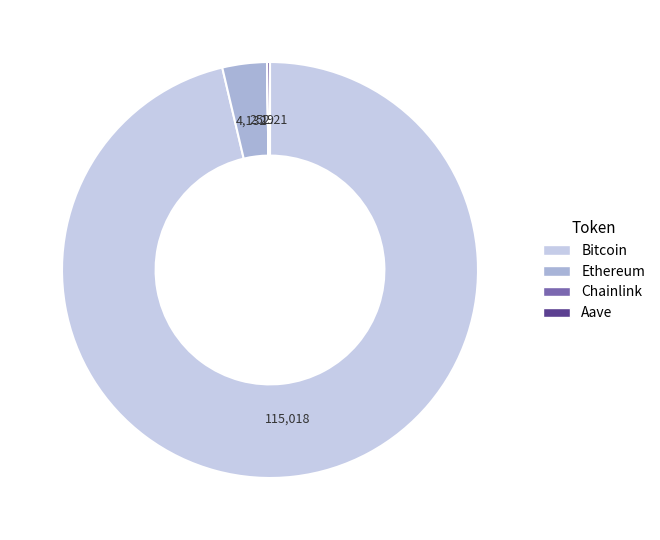

What is the largest slice in the pie chart?

Bitcoin